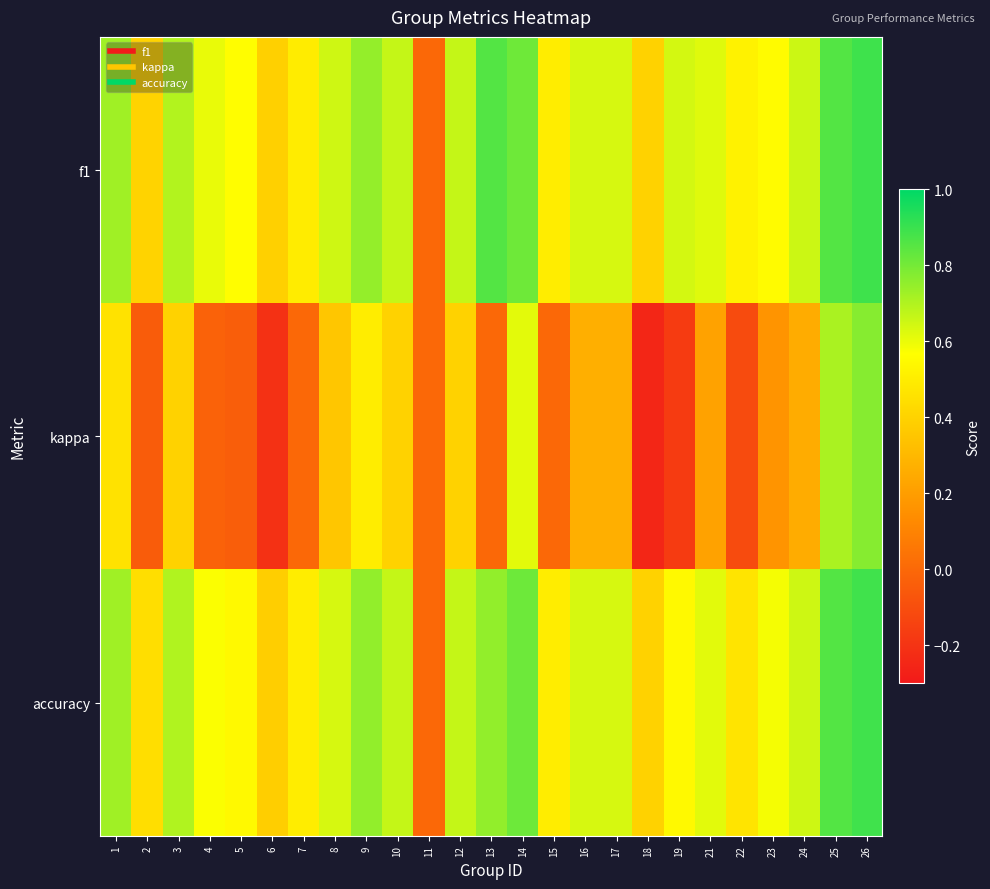

Rank the series by their maximum value, from highest to lowest.

f1, accuracy, kappa